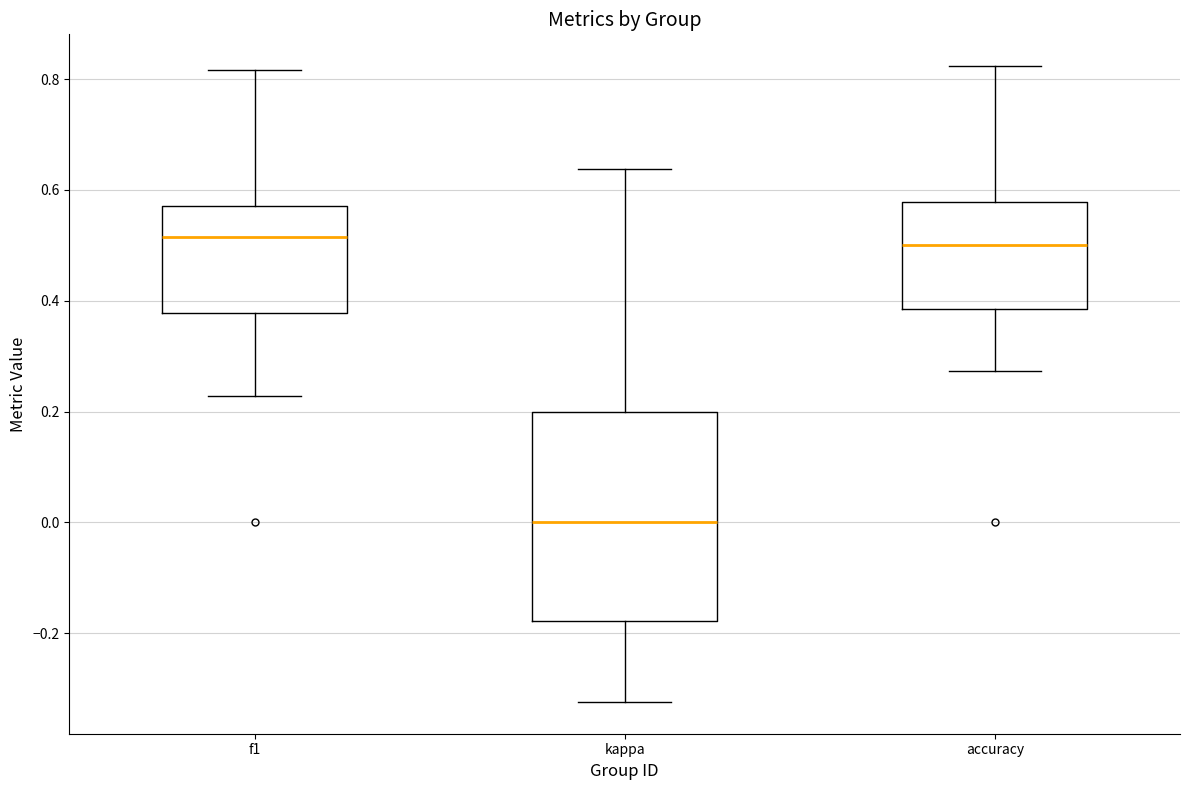

Reading left to right, transcribe this box plot: for each box, give where its median line is, the range the box spans, and where its two whiskers end, as read against the y-axis. The values are not printed on the chart, so give them approximately, as read against the axis.

f1: median 0.52, box 0.38 to 0.58, whiskers 0.22 to 0.82
kappa: median 0.00, box -0.18 to 0.20, whiskers -0.32 to 0.64
accuracy: median 0.50, box 0.38 to 0.58, whiskers 0.28 to 0.82